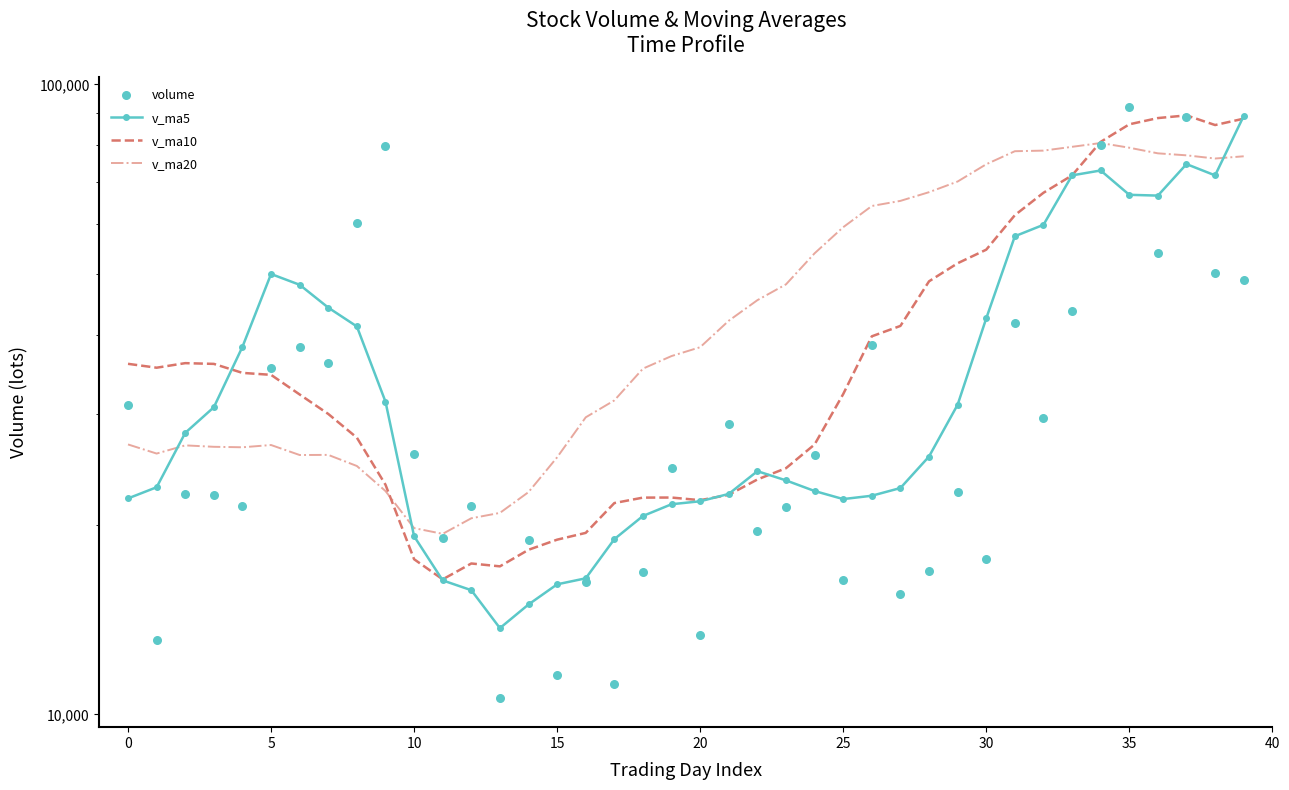

What are all the series names shown in the legend?

v_ma5, v_ma10, v_ma20, volume